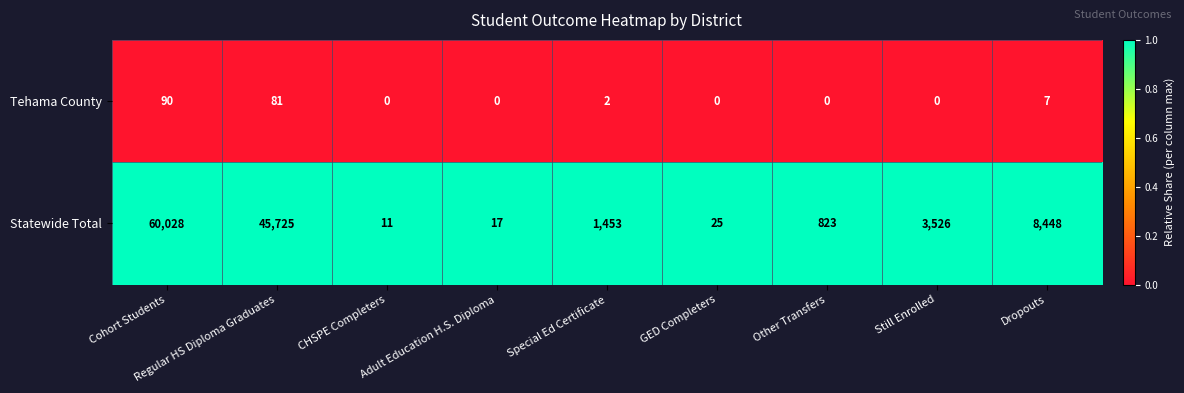

List the series in order of their peak value, highest first.

Statewide Total, Tehama County